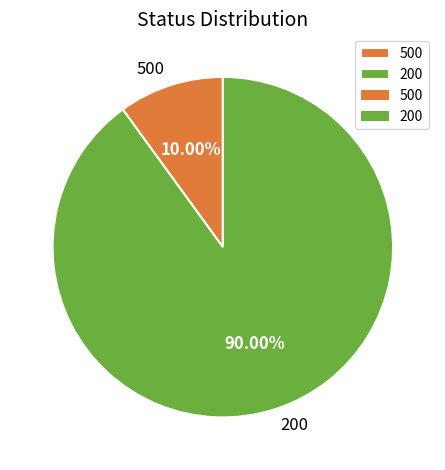

How many slices are in this pie chart?

2